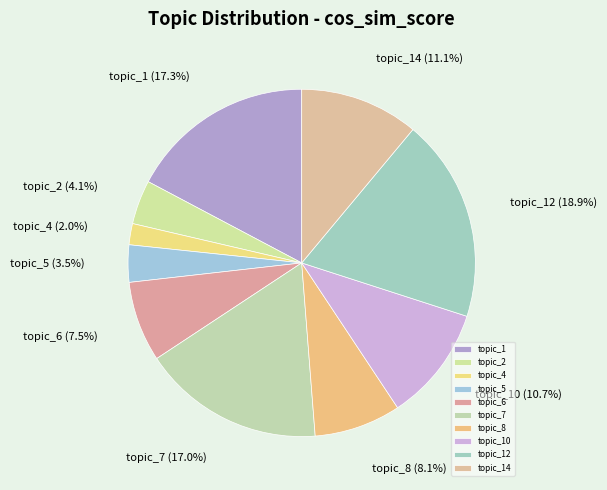

How much of the chart is everything except topic_6?

92.5%